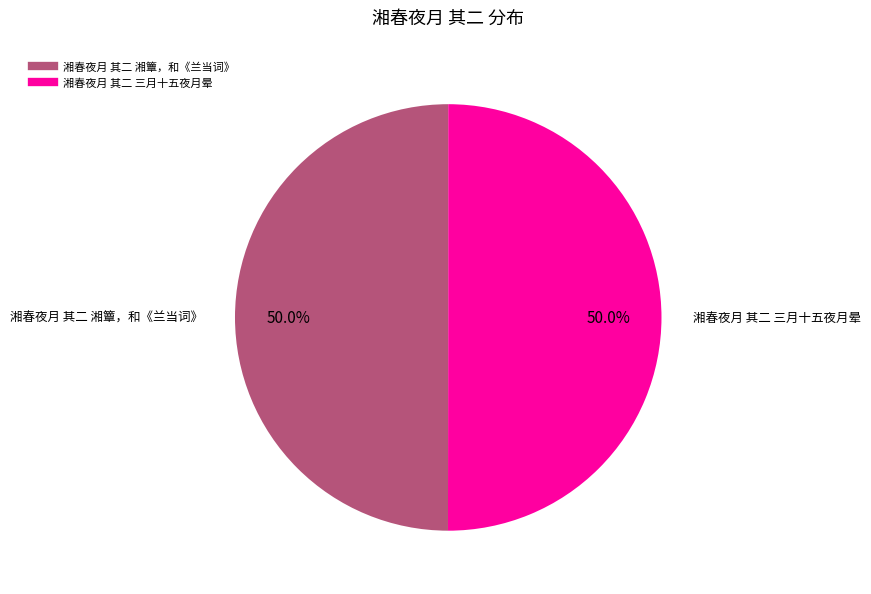

To the nearest percent, what is the combined percentage of 湘春夜月 其二 三月十五夜月晕 and 湘春夜月 其二 湘簟，和《兰当词》?

100%